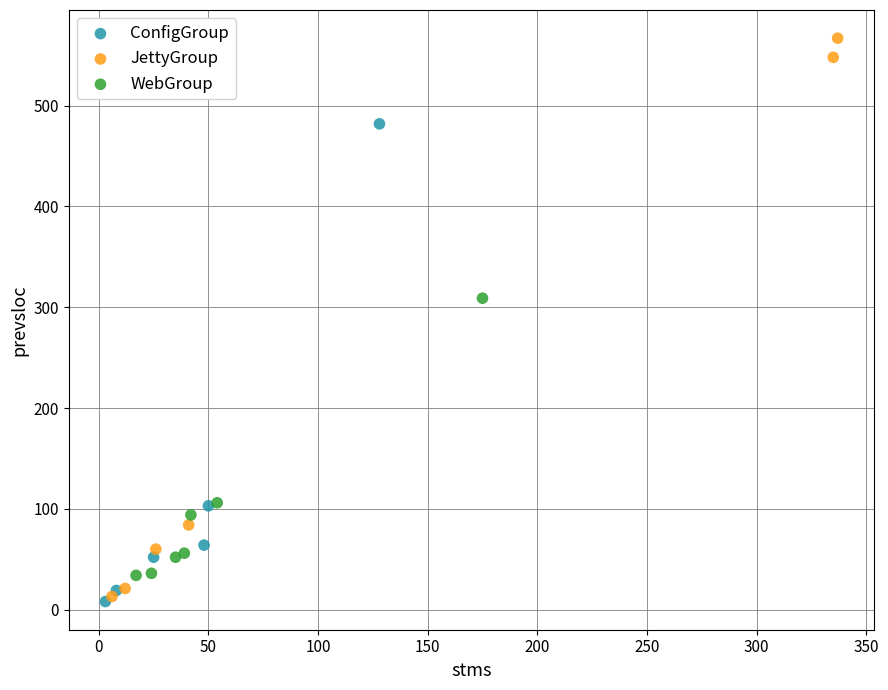

Which series reaches the maximum Y coordinate?

JettyGroup